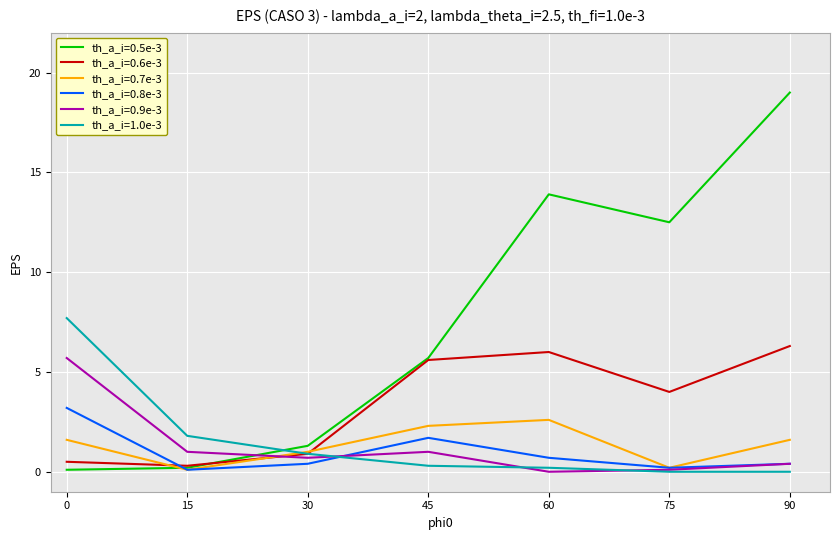

How many interior local valleys does the th_a_i=0.9e-3 series have?

2